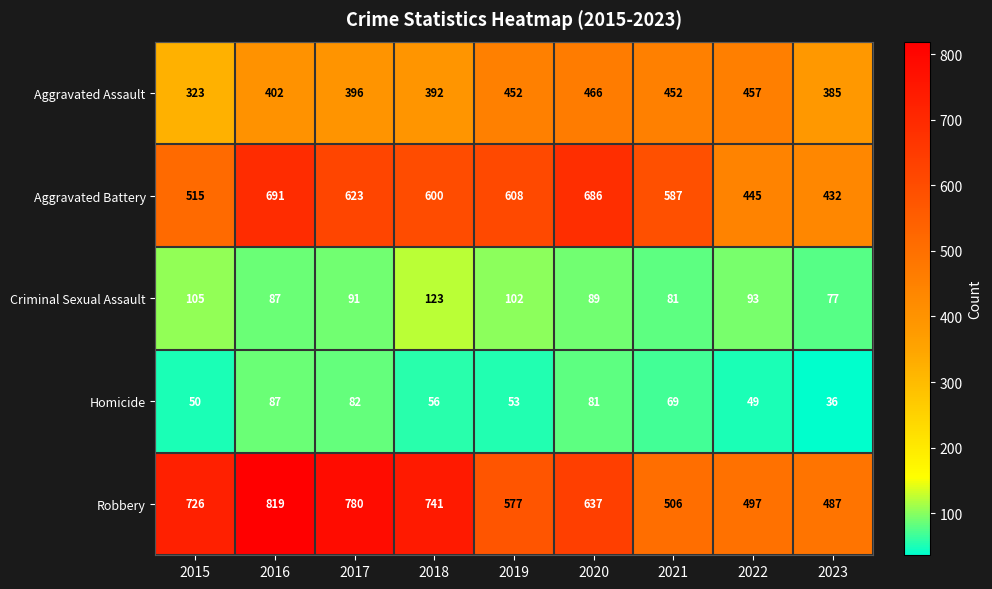

Is it true that Criminal Sexual Assault equals 77 at 2023?

True